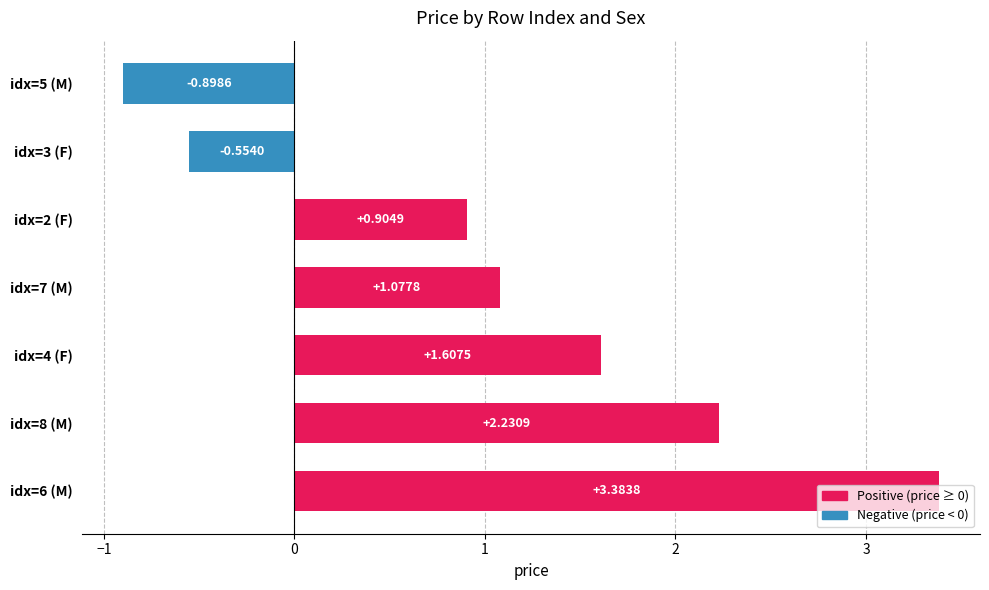

List the labels in order of value, smallest first.

idx=5 (M), idx=3 (F), idx=2 (F), idx=7 (M), idx=4 (F), idx=8 (M), idx=6 (M)